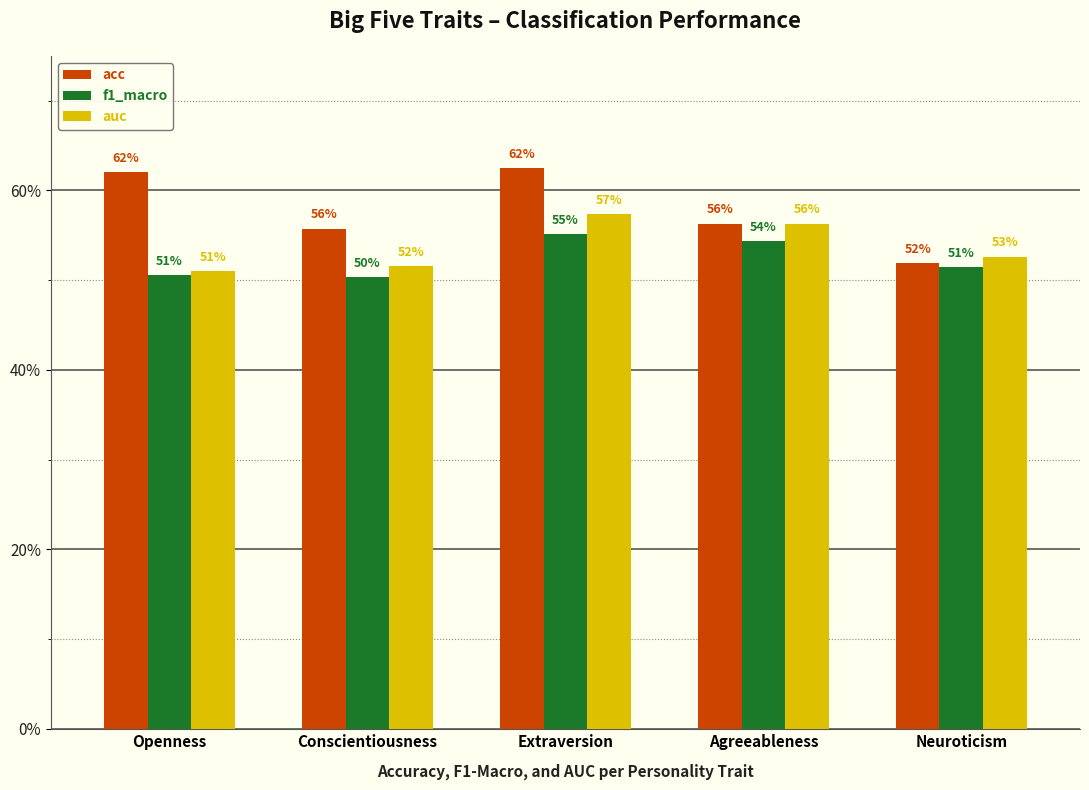

Rank the series at Agreeableness from lowest to highest value.

f1_macro, acc, auc